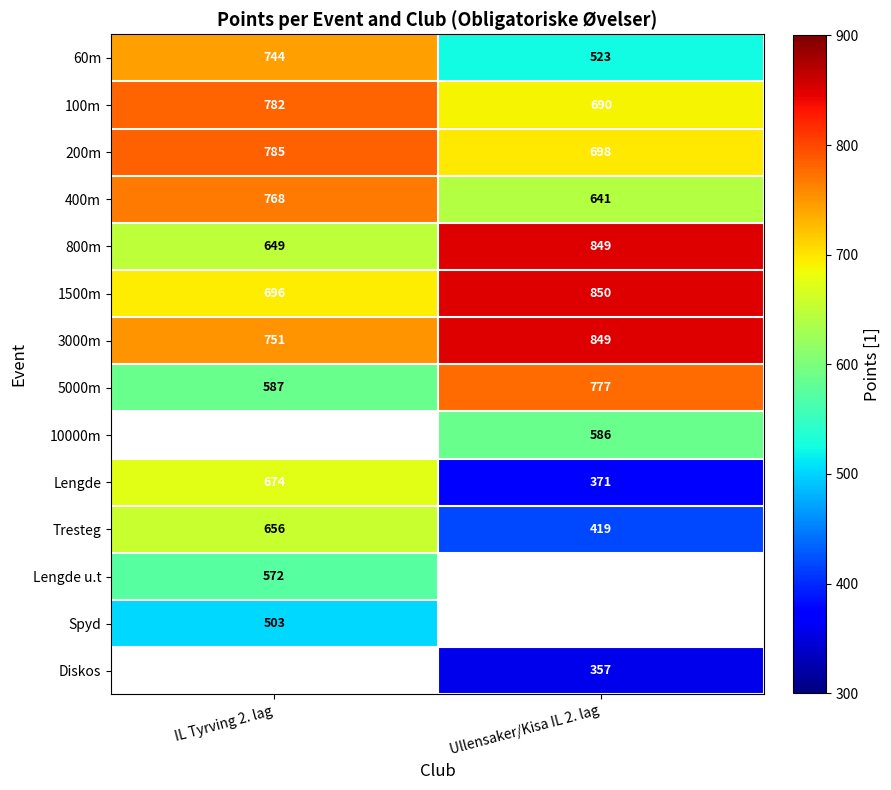

What is the sum of the 100m values at Ullensaker/Kisa IL 2. lag and IL Tyrving 2. lag?

1472